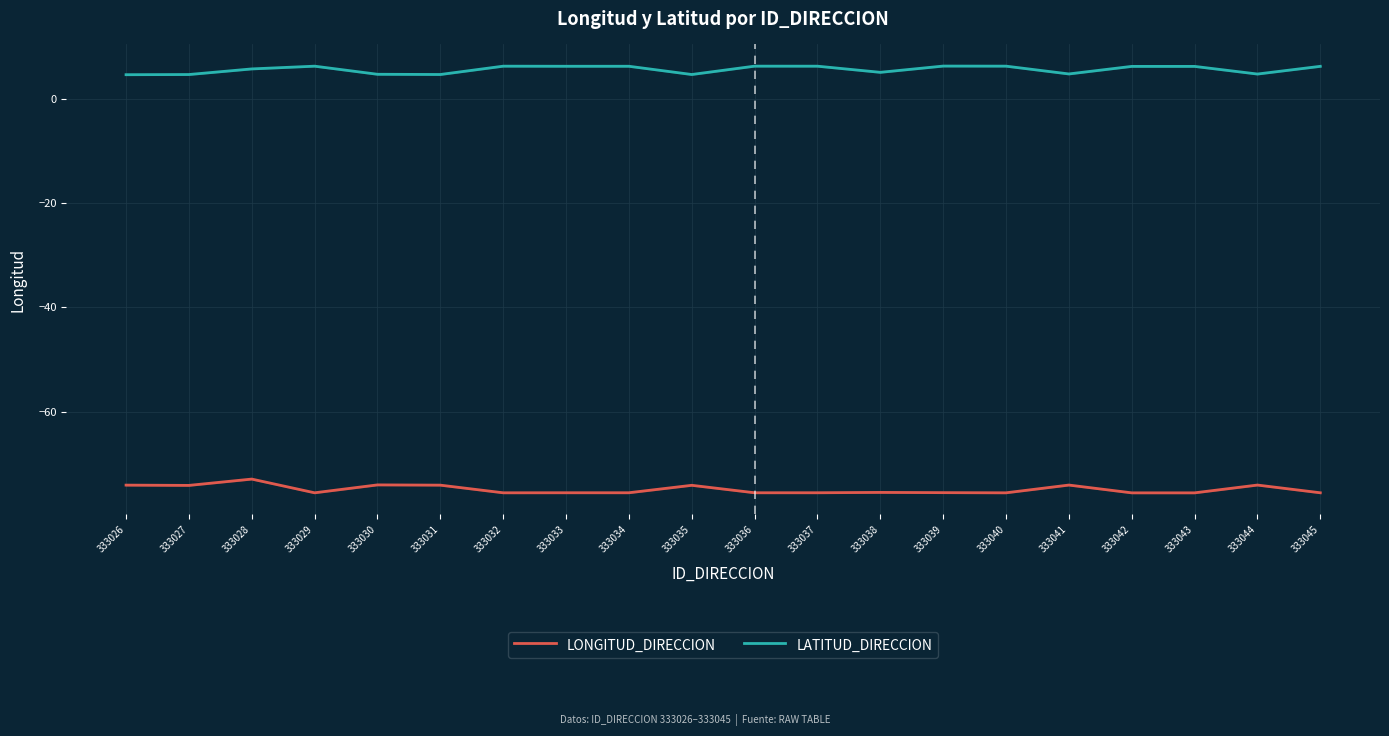

True or false: LATITUD_DIRECCION and LONGITUD_DIRECCION cross at least once.

False